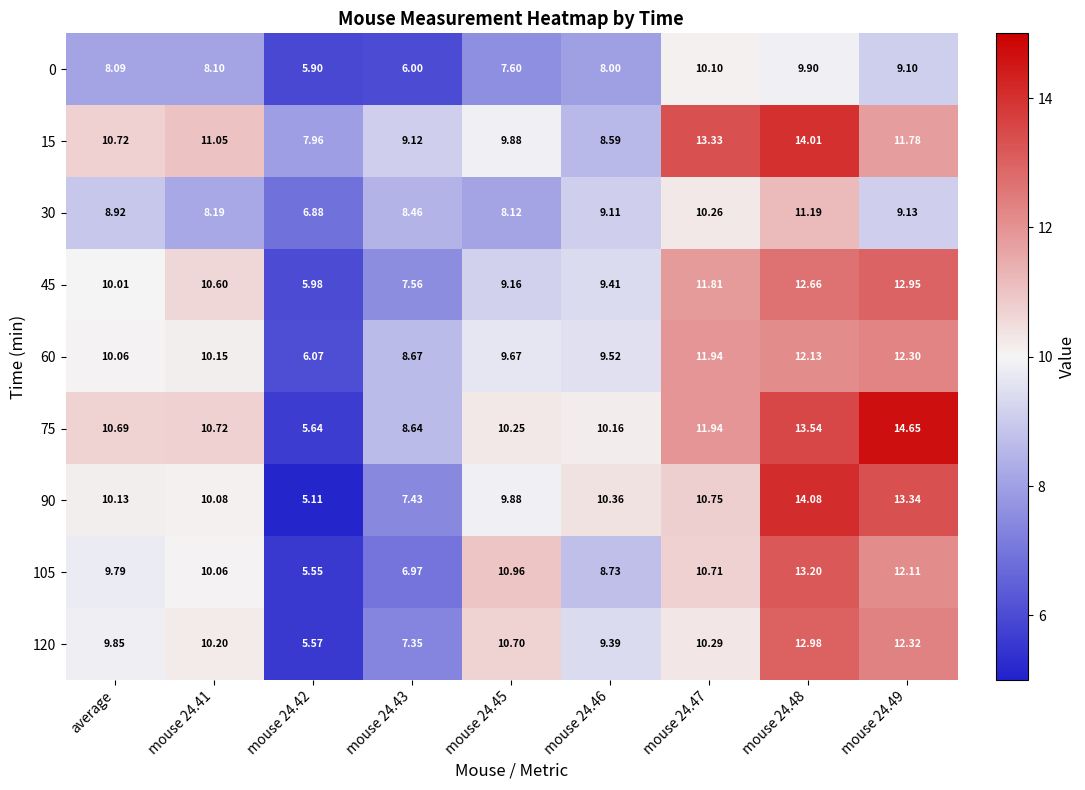

Is the value of 30 at mouse 24.45 greater than the value of 75 at mouse 24.45?

No